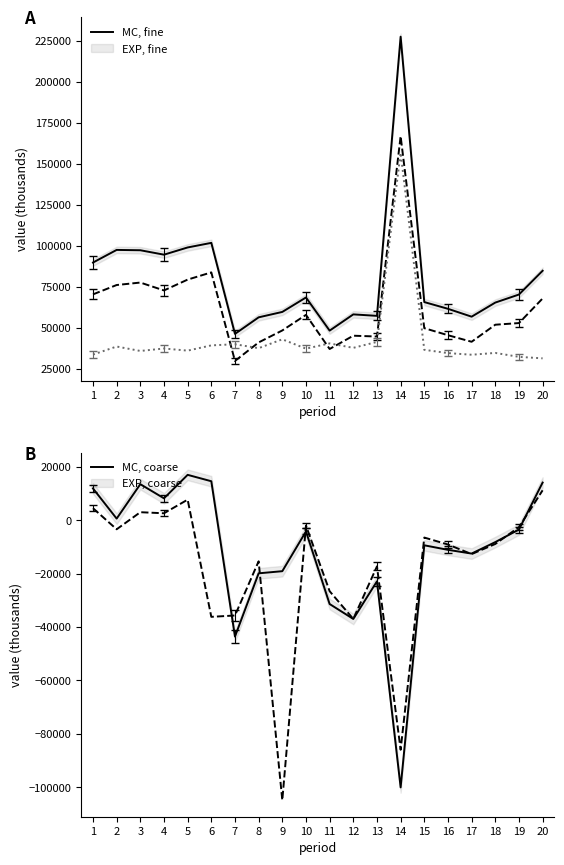

Where is Total Revenue nearest to the value 137000?

6